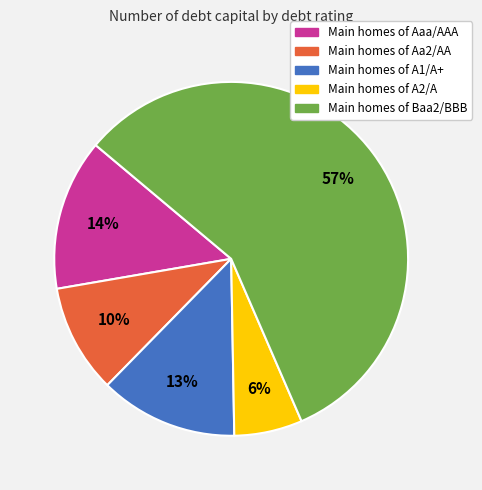

To the nearest percent, what is the difference between the largest and smallest slice percentages?

51%